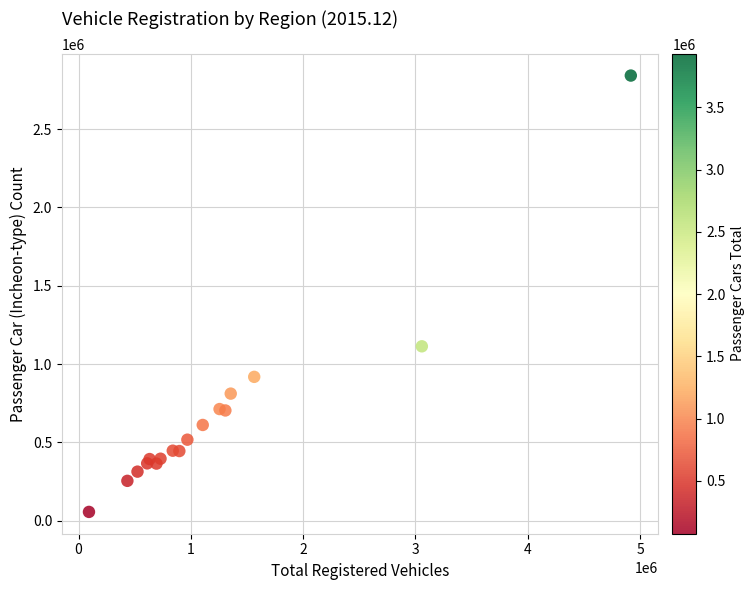

What Y value in the scatter plot is closest to 1448930?

1113338